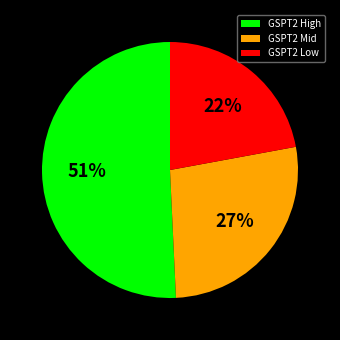

The GSPT2 Mid slice represents 27% of the pie. True or false?

True